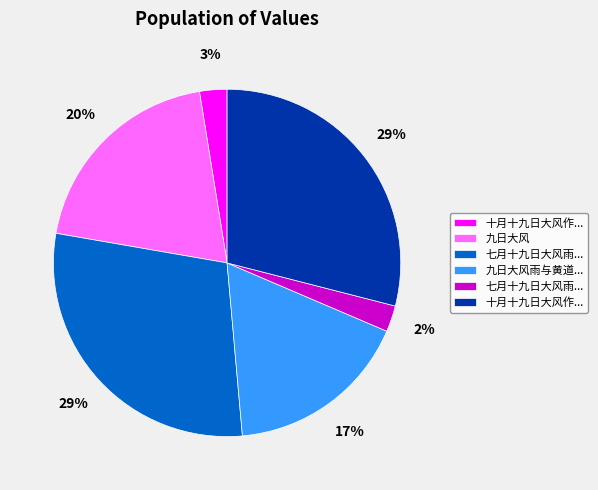

How many slices are in this pie chart?

6